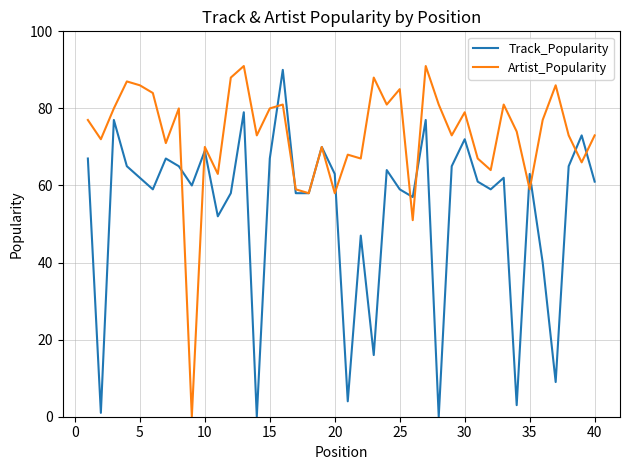

Which series has the largest total across all categories?

Artist_Popularity